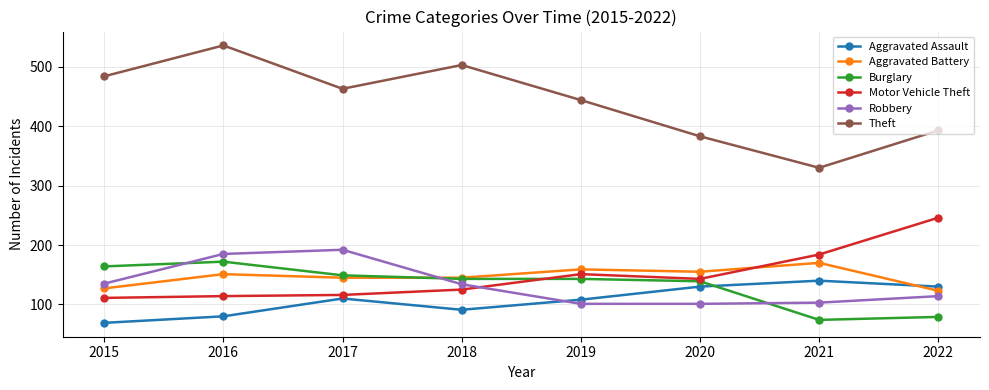

The Aggravated Assault series shows 130 at 2022. True or false?

True